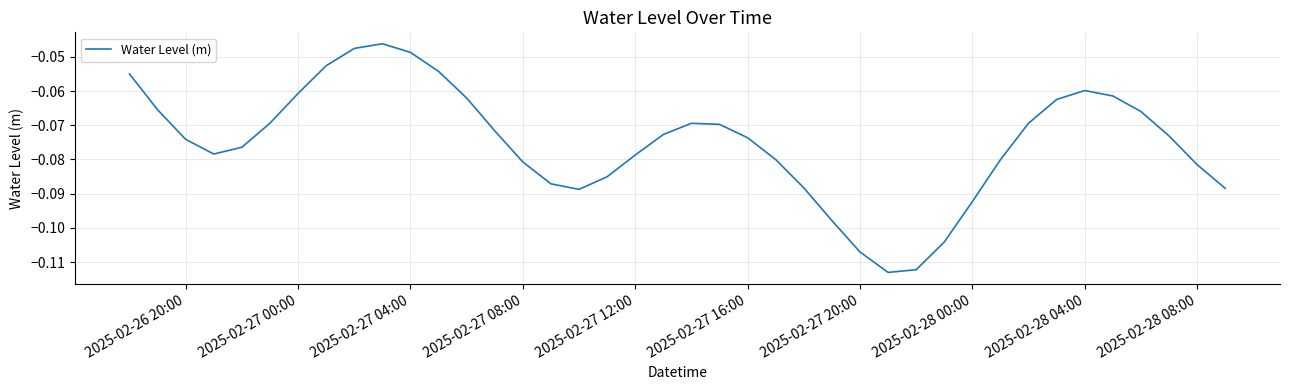

What is the average value?

-0.1